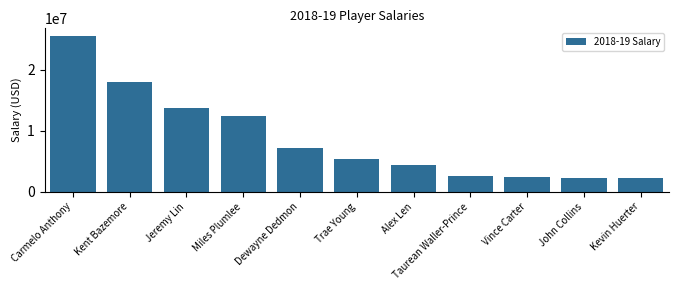

What is the difference between the values at Alex Len and Trae Young?

1006440